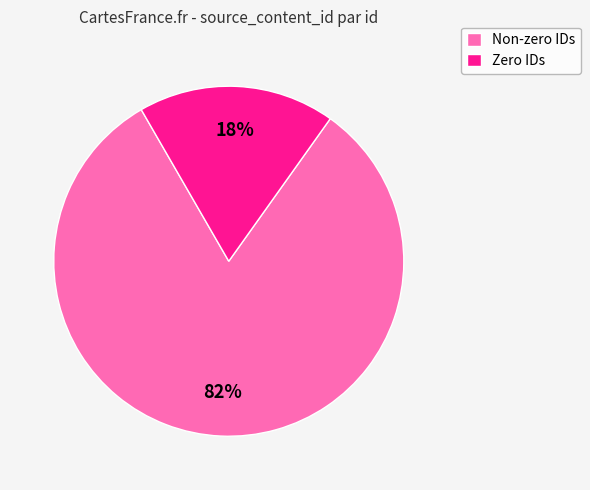

The Zero IDs slice represents 18% of the pie. True or false?

True